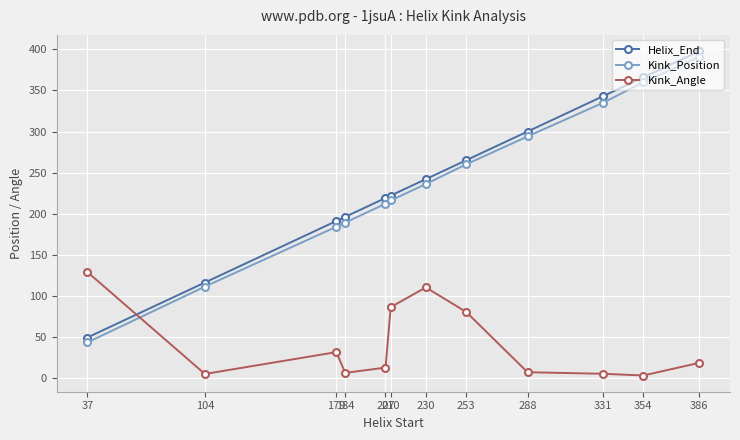

Between which two adjacent categories do Kink_Angle and Kink_Position first intersect?

37 and 104